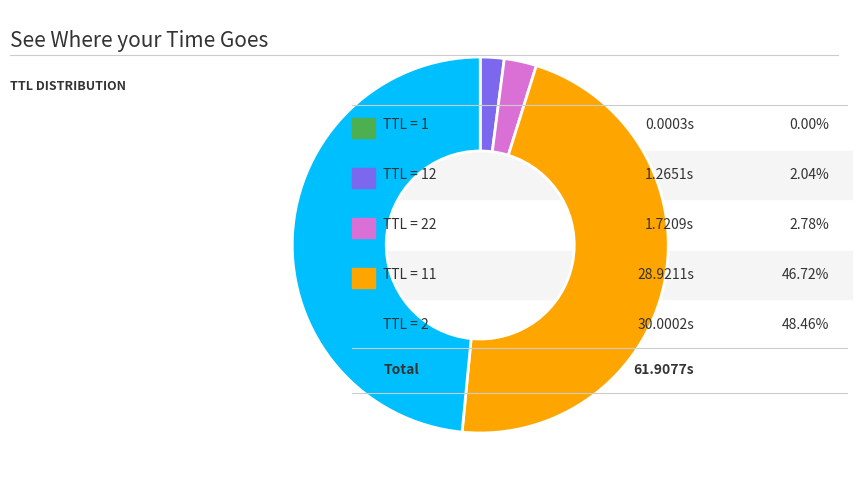

Is there a majority slice in this chart?

No